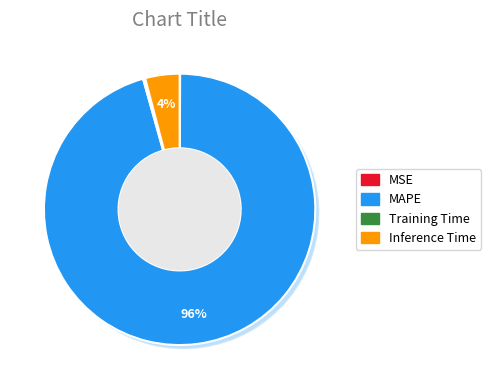

The Training Time slice represents 0% of the pie. True or false?

True